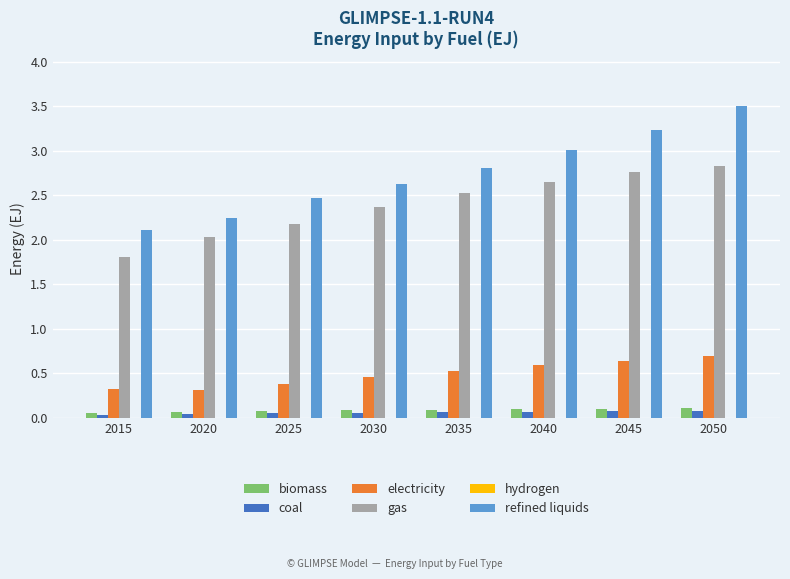

Which series changed the most between 2020 and 2030?

refined liquids